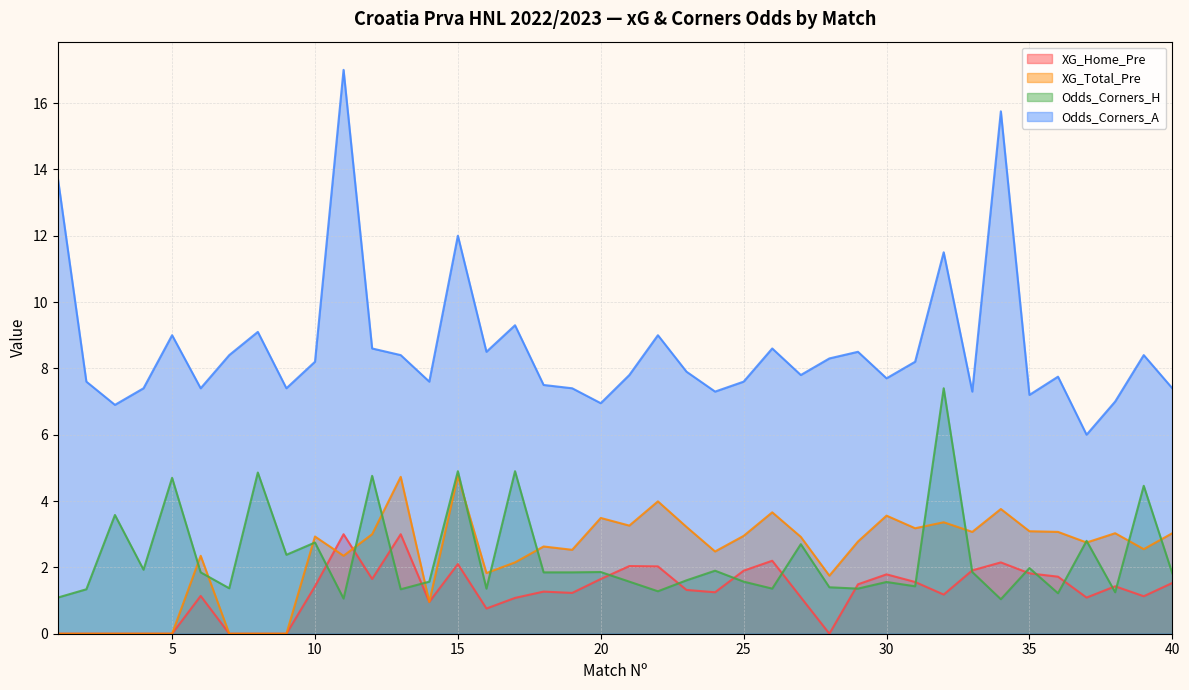

Between which two adjacent categories do XG_Home_Pre and XG_Total_Pre first intersect?

10 and 11